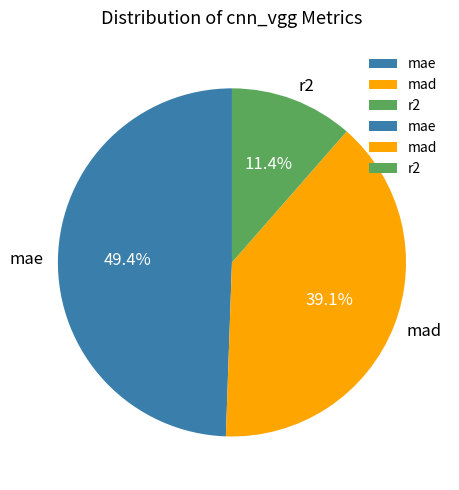

What is the largest slice in the pie chart?

mae